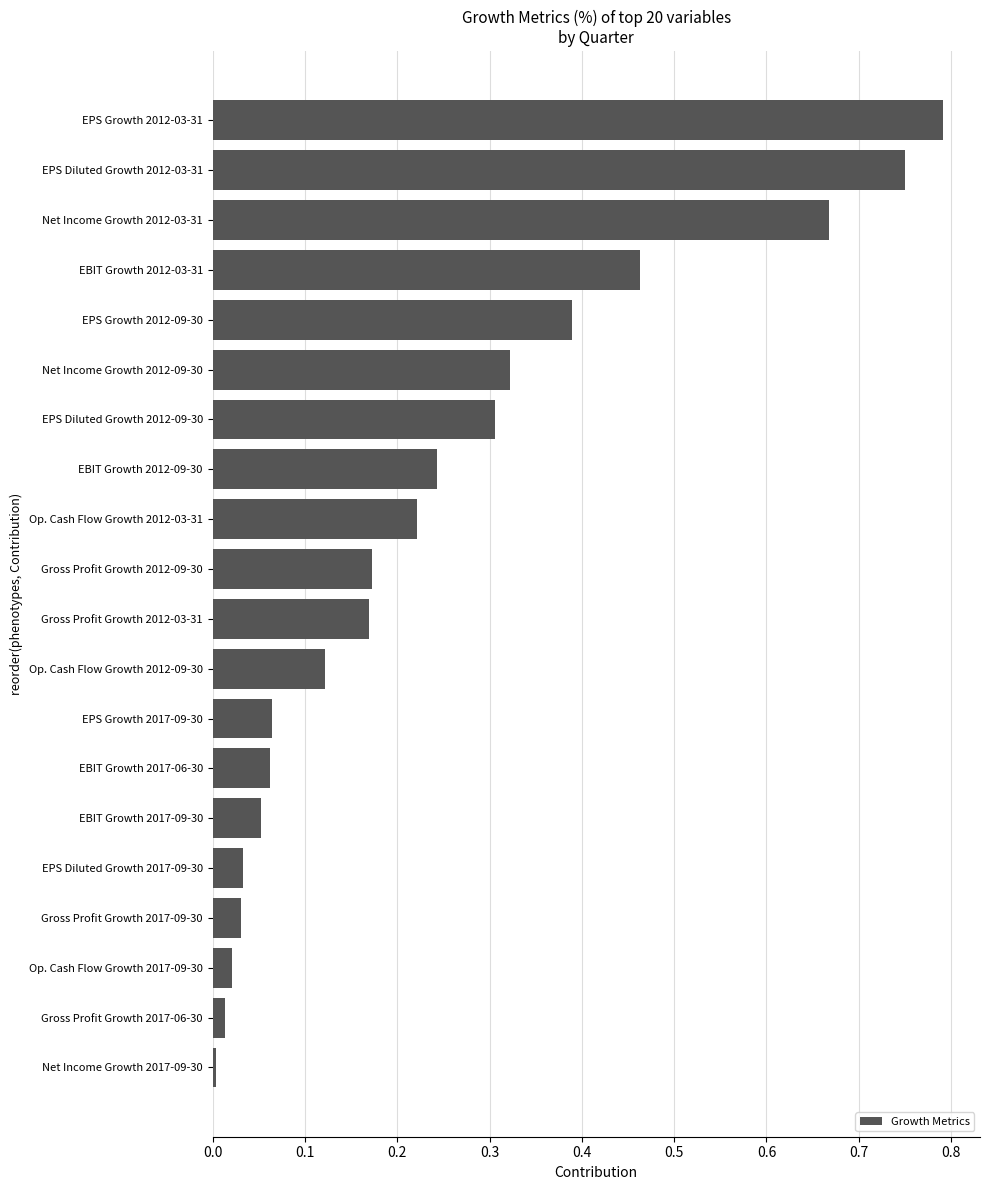

What is the change in value from Gross Profit Growth 2017-09-30 to EPS Growth 2012-03-31?

+0.8